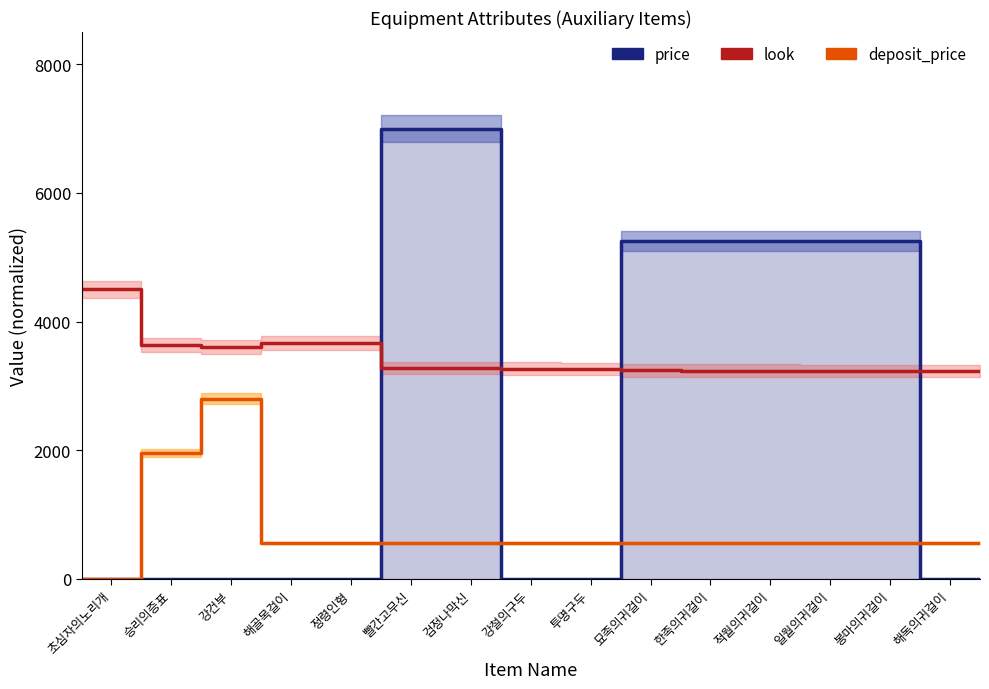

Which series has the largest range (max minus min)?

price